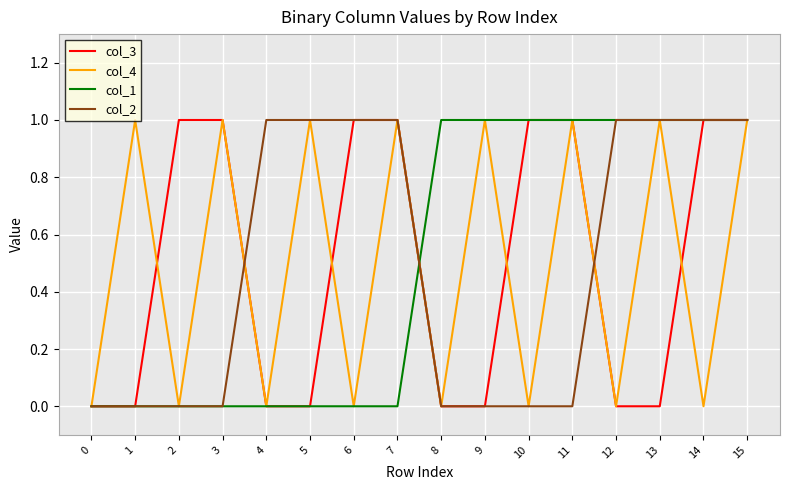

Reading left to right, extract all data points from this chart.

col_3: 0	0	1	1	0	0	1	1	0	0	1	1	0	0	1	1
col_4: 0	1	0	1	0	1	0	1	0	1	0	1	0	1	0	1
col_1: 0	0	0	0	0	0	0	0	1	1	1	1	1	1	1	1
col_2: 0	0	0	0	1	1	1	1	0	0	0	0	1	1	1	1